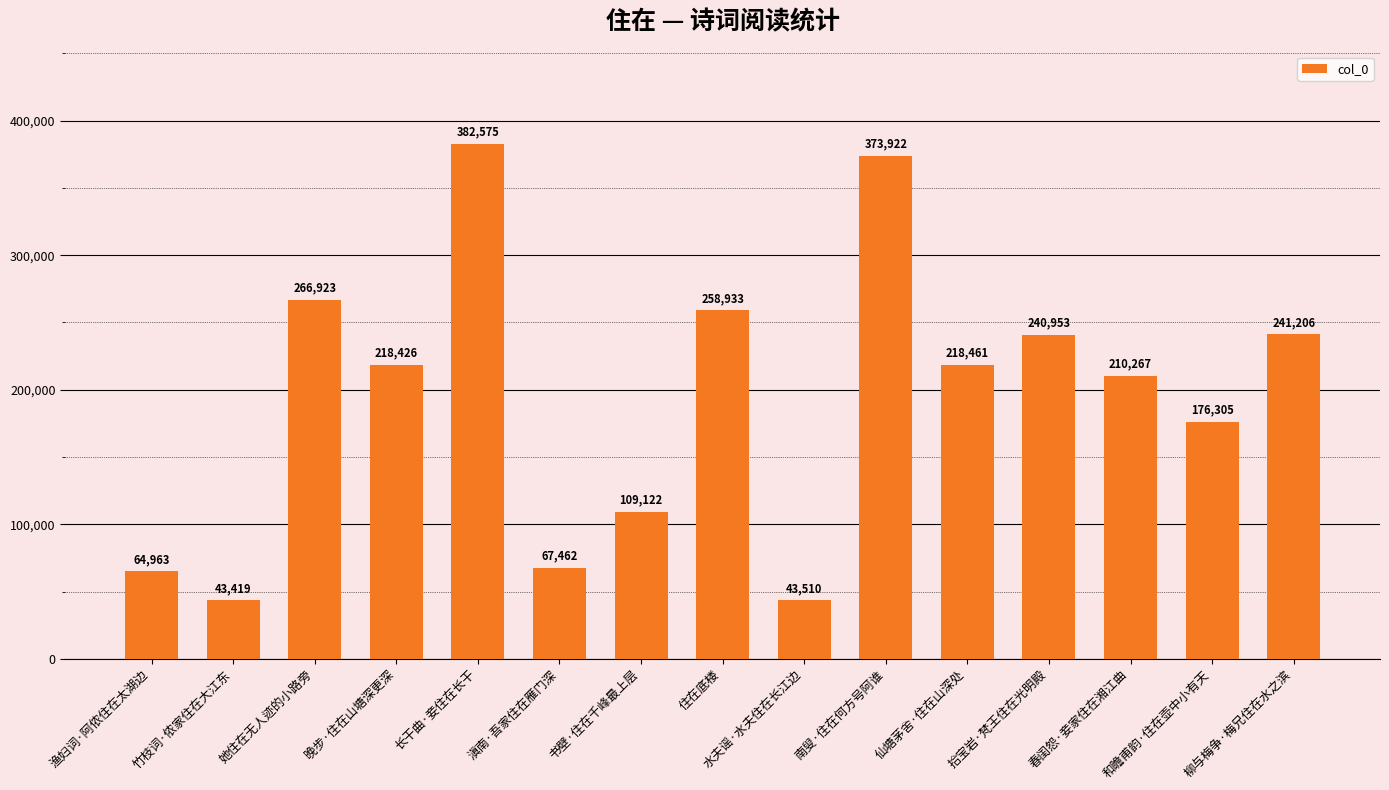

What is the value of the 2nd bar from the left?

43419